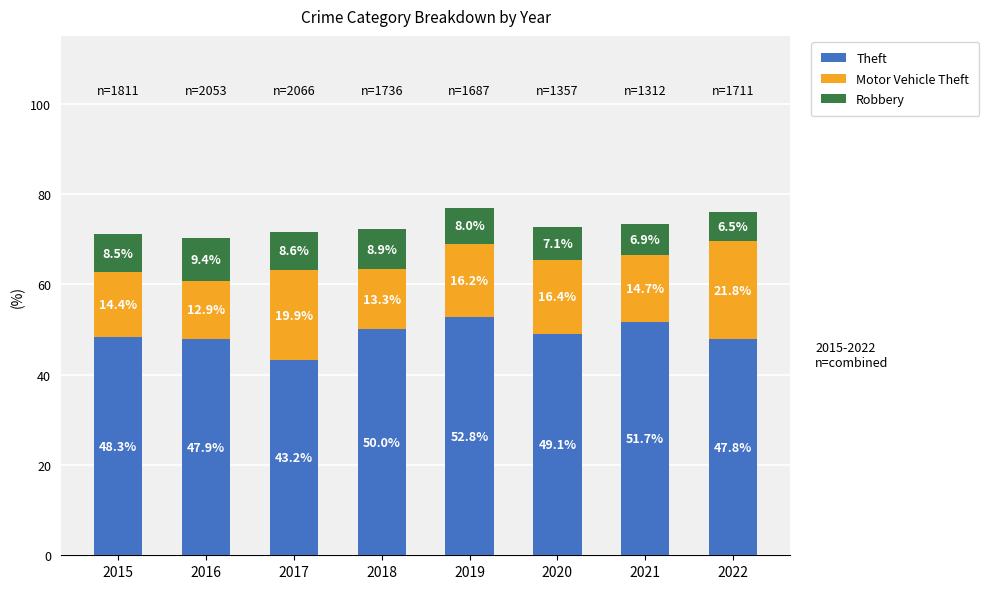

At which category is the sum across all series the highest?

2019